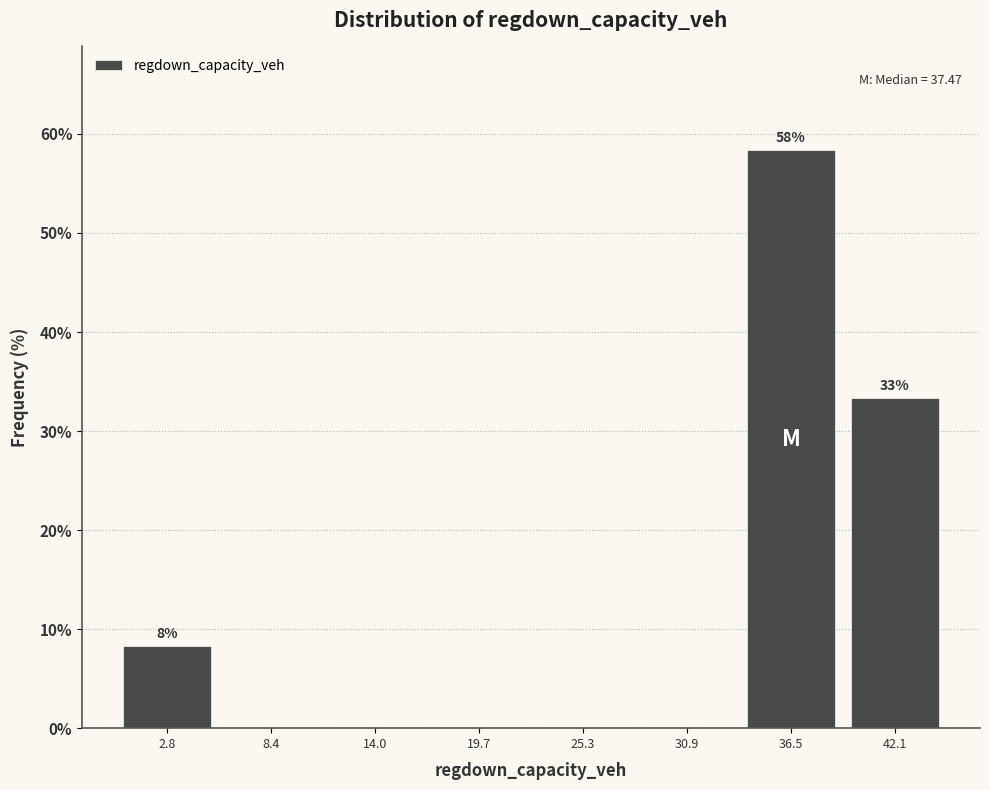

Over which range of the x-axis is the bar tallest?

34 to 39